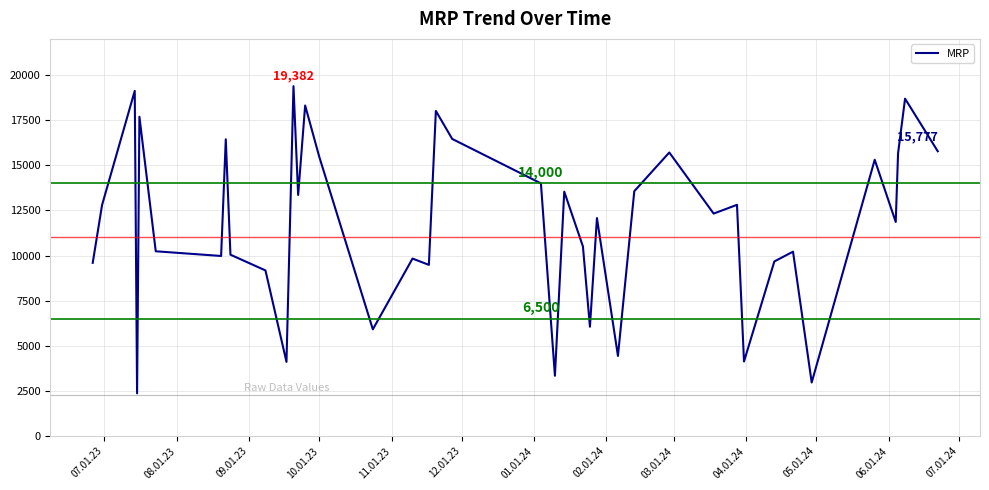

What is the difference between the maximum and minimum values?

17014.8